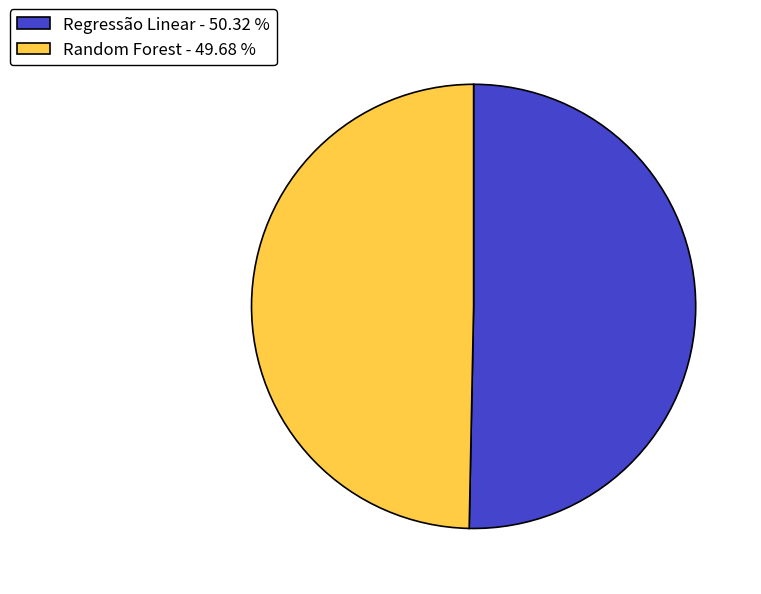

What is the largest slice in the pie chart?

Regressão Linear